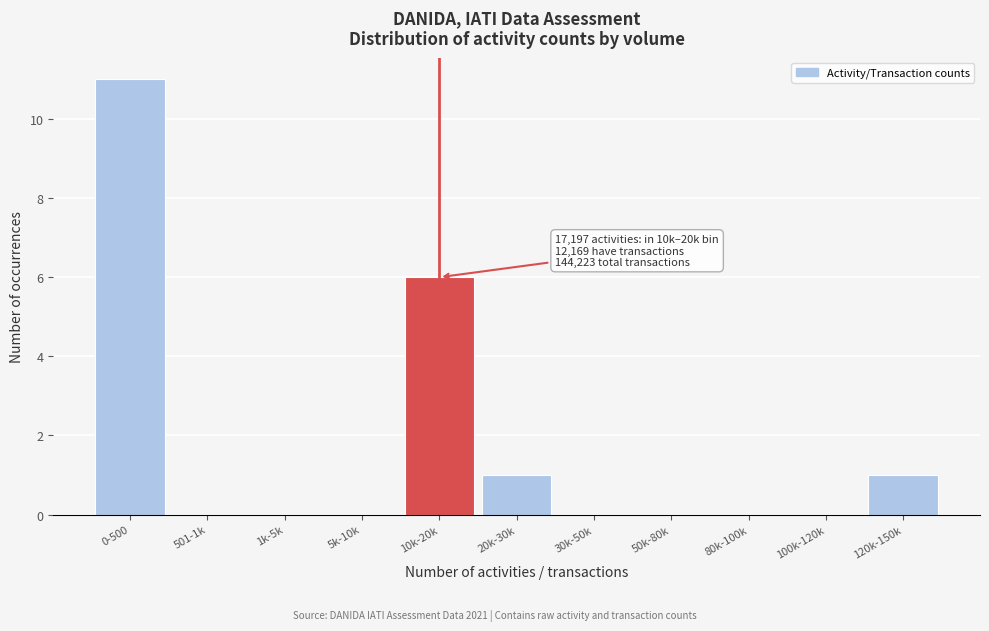

Reading right to left, extract all data points from this chart.

120k-150k=1	100k-120k=0	80k-100k=0	50k-80k=0	30k-50k=0	20k-30k=1	10k-20k=6	5k-10k=0	1k-5k=0	501-1k=0	0-500=11